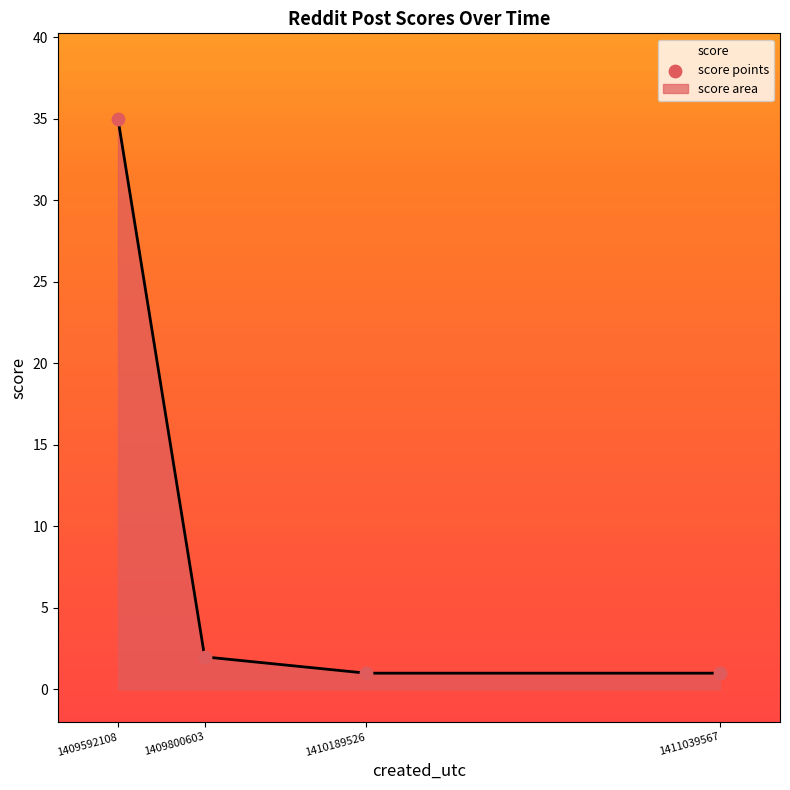

What is the change in value from 1409800603 to 1411039567?

-1